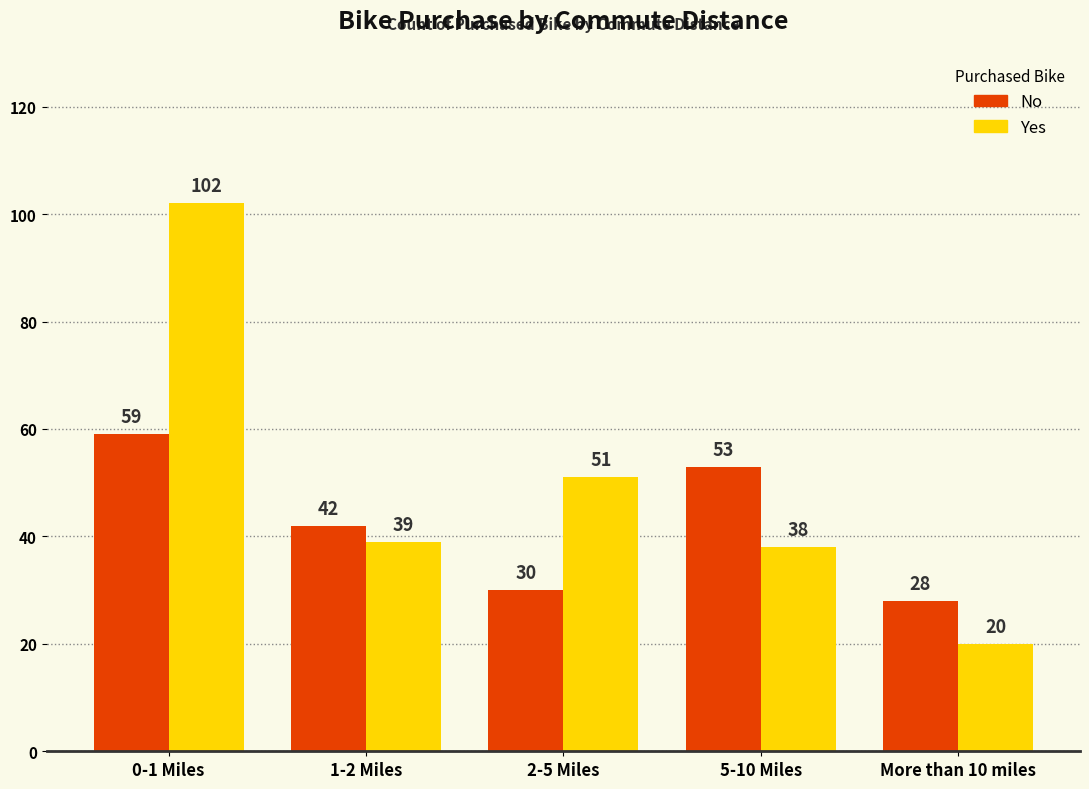

At which label does No reach its peak?

0-1 Miles